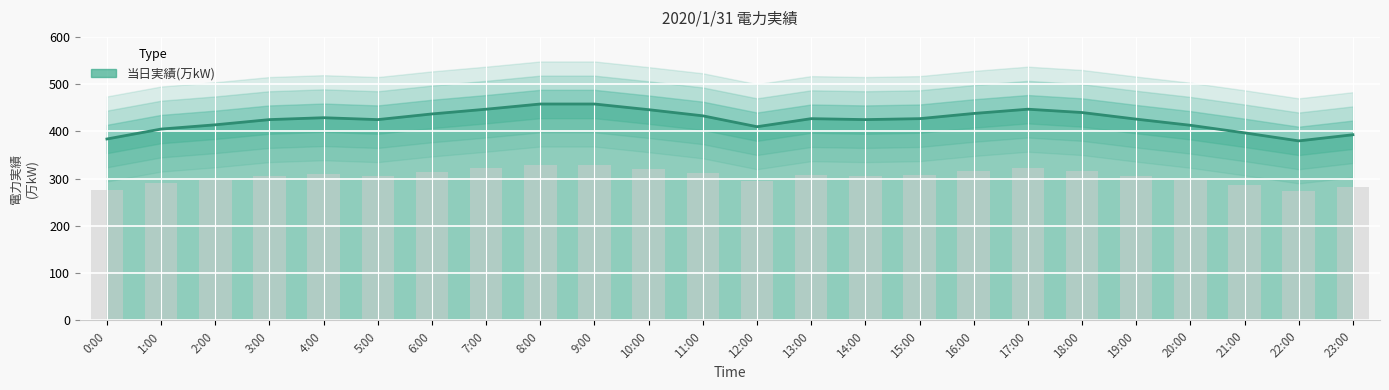

The chart shows a value of 384 at 0:00. True or false?

True